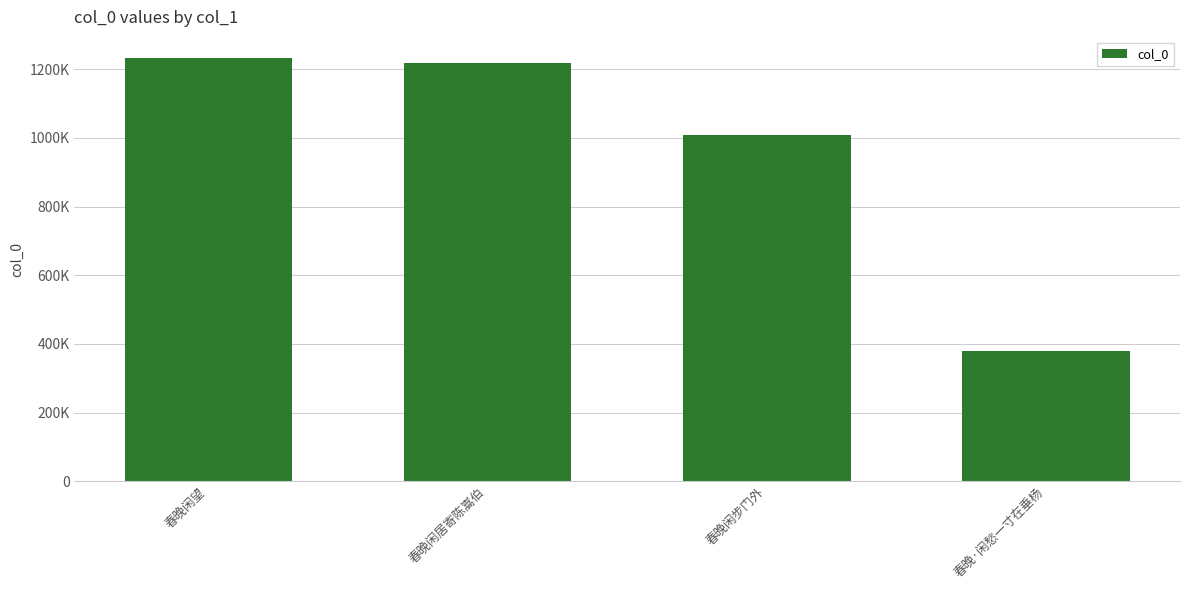

Which label corresponds to the smallest value in the chart?

春晚·闲愁一寸在垂杨